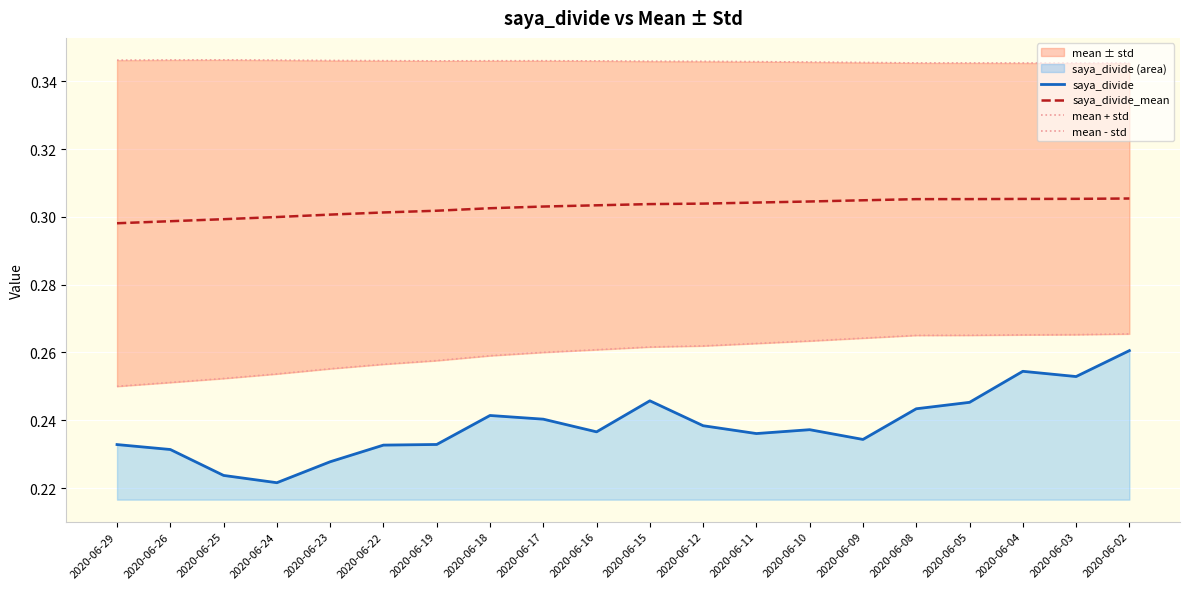

Reading left to right, what are all the values shown in this chart?

saya_divide: 2020-06-29=0.2	2020-06-26=0.2	2020-06-25=0.2	2020-06-24=0.2	2020-06-23=0.2	2020-06-22=0.2	2020-06-19=0.2	2020-06-18=0.2	2020-06-17=0.2	2020-06-16=0.2	2020-06-15=0.2	2020-06-12=0.2	2020-06-11=0.2	2020-06-10=0.2	2020-06-09=0.2	2020-06-08=0.2	2020-06-05=0.2	2020-06-04=0.3	2020-06-03=0.3	2020-06-02=0.3
saya_divide_mean: 2020-06-29=0.3	2020-06-26=0.3	2020-06-25=0.3	2020-06-24=0.3	2020-06-23=0.3	2020-06-22=0.3	2020-06-19=0.3	2020-06-18=0.3	2020-06-17=0.3	2020-06-16=0.3	2020-06-15=0.3	2020-06-12=0.3	2020-06-11=0.3	2020-06-10=0.3	2020-06-09=0.3	2020-06-08=0.3	2020-06-05=0.3	2020-06-04=0.3	2020-06-03=0.3	2020-06-02=0.3
mean + std: 2020-06-29=0.3	2020-06-26=0.3	2020-06-25=0.3	2020-06-24=0.3	2020-06-23=0.3	2020-06-22=0.3	2020-06-19=0.3	2020-06-18=0.3	2020-06-17=0.3	2020-06-16=0.3	2020-06-15=0.3	2020-06-12=0.3	2020-06-11=0.3	2020-06-10=0.3	2020-06-09=0.3	2020-06-08=0.3	2020-06-05=0.3	2020-06-04=0.3	2020-06-03=0.3	2020-06-02=0.3
mean - std: 2020-06-29=0.3	2020-06-26=0.3	2020-06-25=0.3	2020-06-24=0.3	2020-06-23=0.3	2020-06-22=0.3	2020-06-19=0.3	2020-06-18=0.3	2020-06-17=0.3	2020-06-16=0.3	2020-06-15=0.3	2020-06-12=0.3	2020-06-11=0.3	2020-06-10=0.3	2020-06-09=0.3	2020-06-08=0.3	2020-06-05=0.3	2020-06-04=0.3	2020-06-03=0.3	2020-06-02=0.3